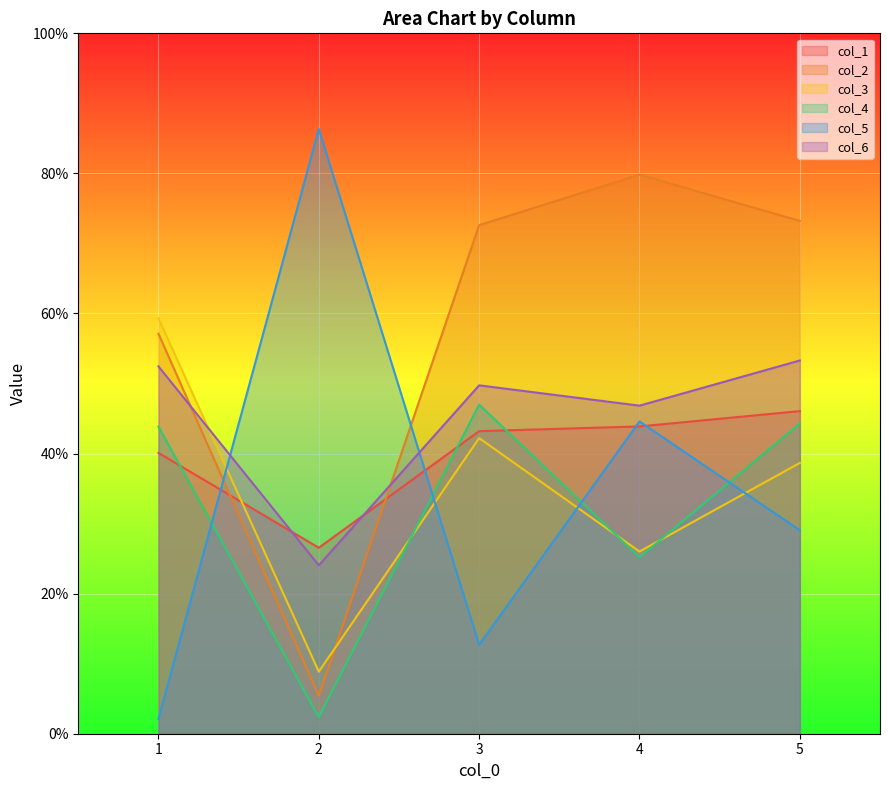

Reading left to right, transcribe all the data shown in this chart.

col_1: 1=0.4	2=0.3	3=0.4	4=0.4	5=0.5
col_2: 1=0.6	2=0.1	3=0.7	4=0.8	5=0.7
col_3: 1=0.6	2=0.1	3=0.4	4=0.3	5=0.4
col_4: 1=0.4	2=0.0	3=0.5	4=0.3	5=0.4
col_5: 1=0.0	2=0.9	3=0.1	4=0.4	5=0.3
col_6: 1=0.5	2=0.2	3=0.5	4=0.5	5=0.5